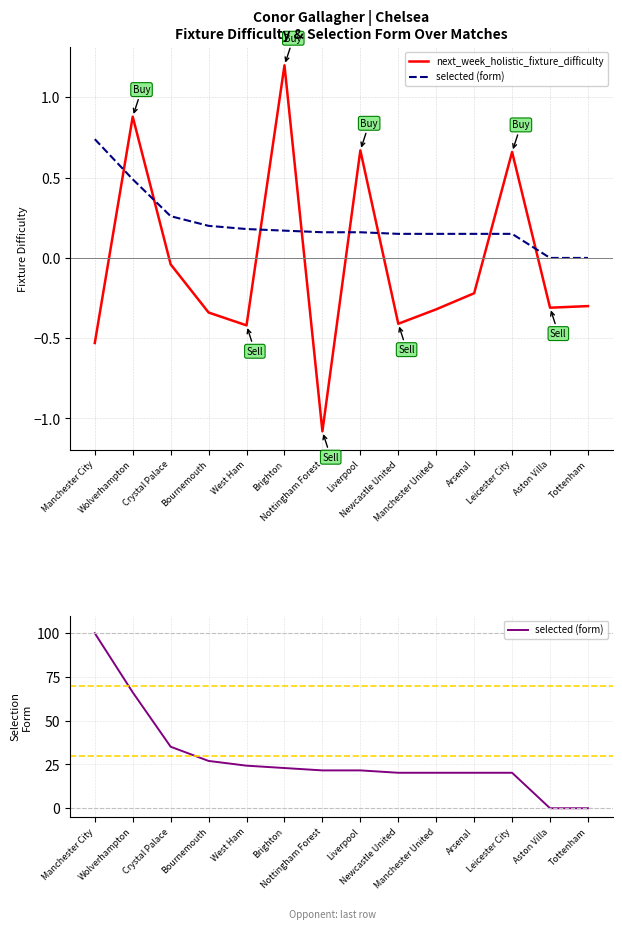

What are all the series names shown in the legend?

next_week_holistic_fixture_difficulty, selected (form)